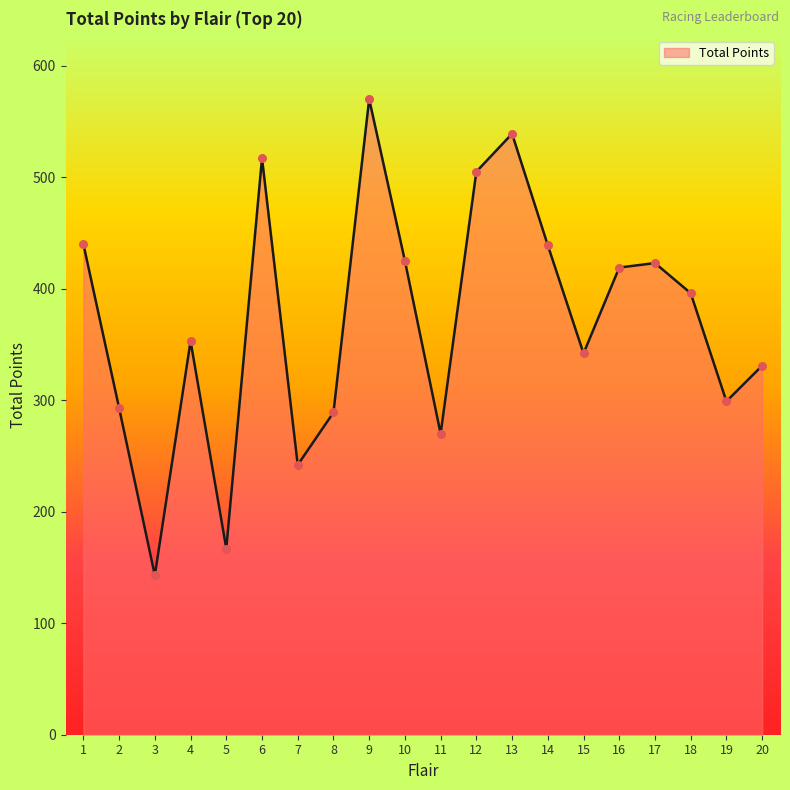

What is the change in value from 17 to 18?

-27